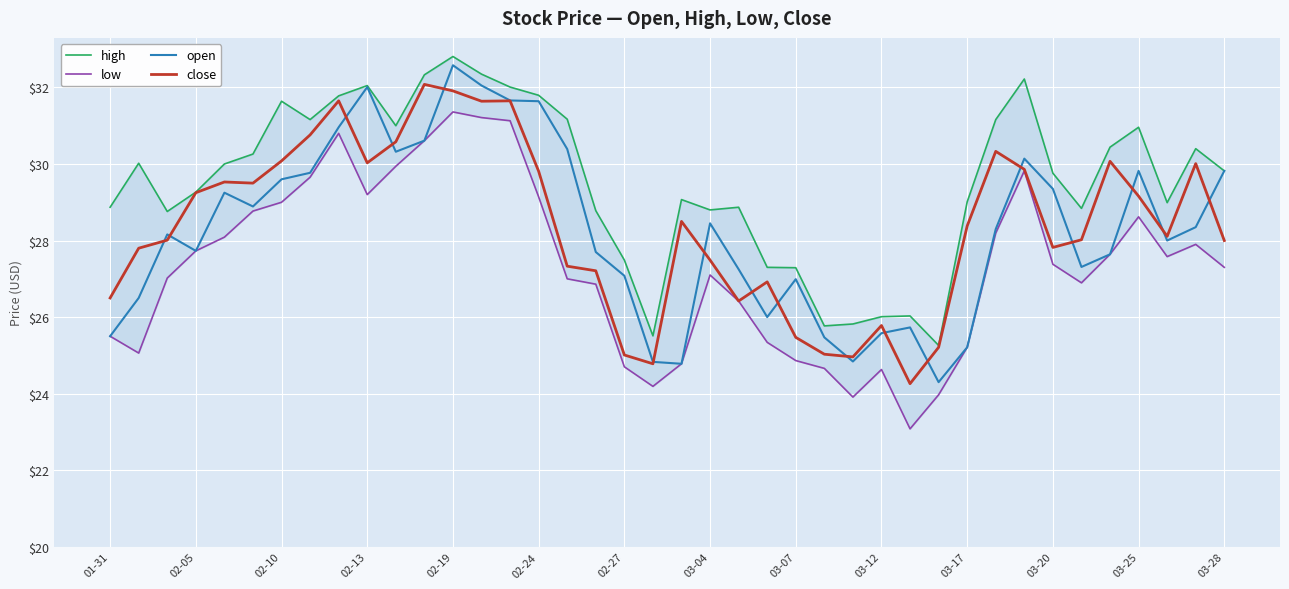

What is the lowest value of the open series?

24.3